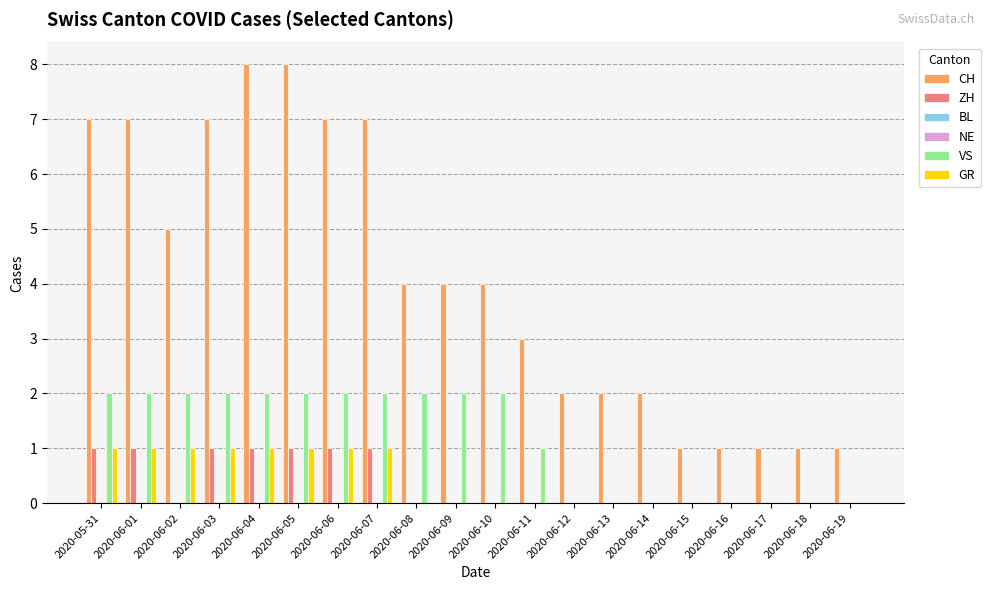

Is the value of ZH at 2020-06-13 greater than the value of VS at 2020-06-02?

No